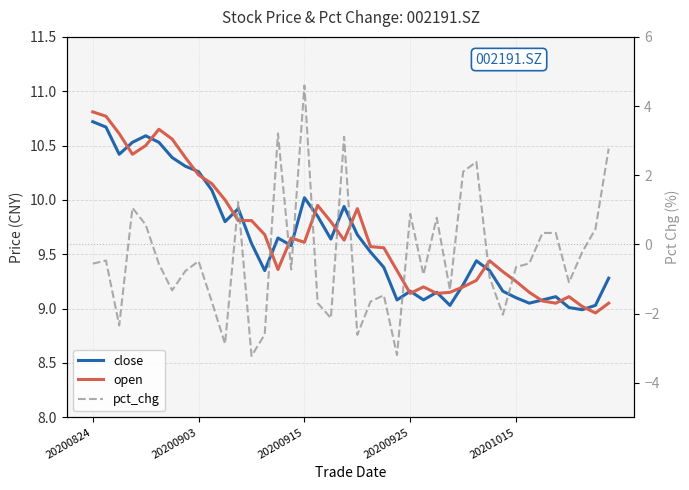

List the series in order of their peak value, highest first.

open, close, pct_chg